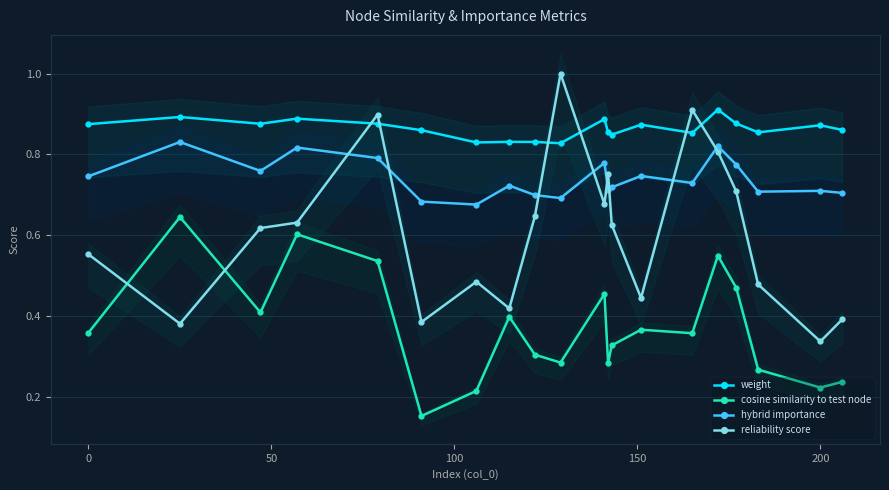

True or false: cosine similarity to test node and hybrid importance cross at least once.

False